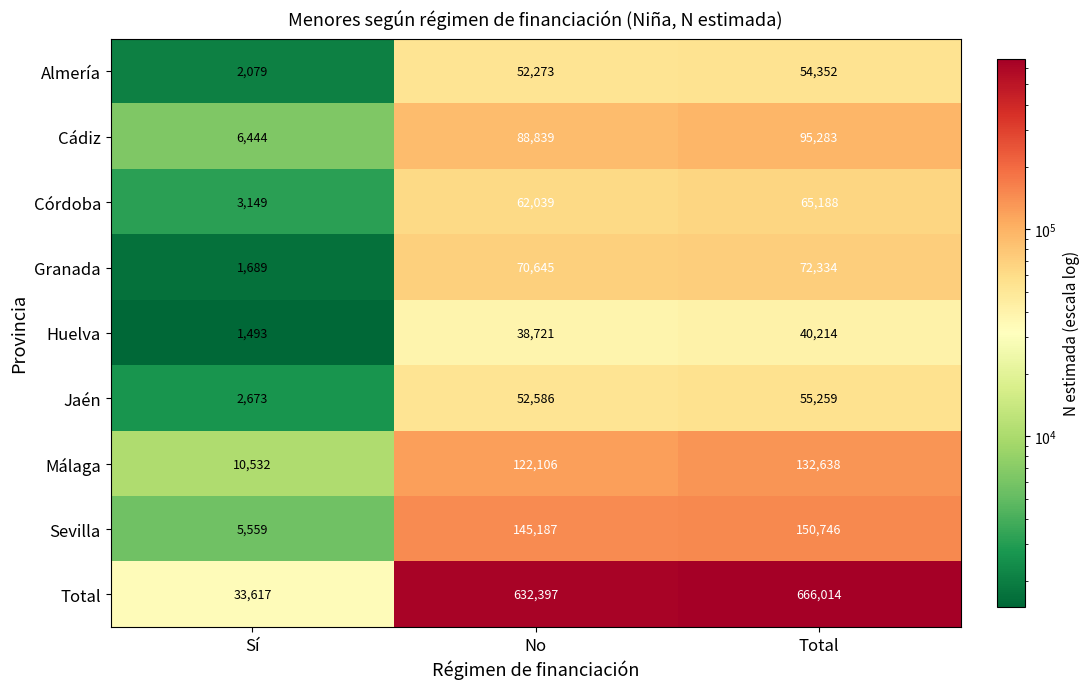

Which label corresponds to the smallest value in the chart?

Sí